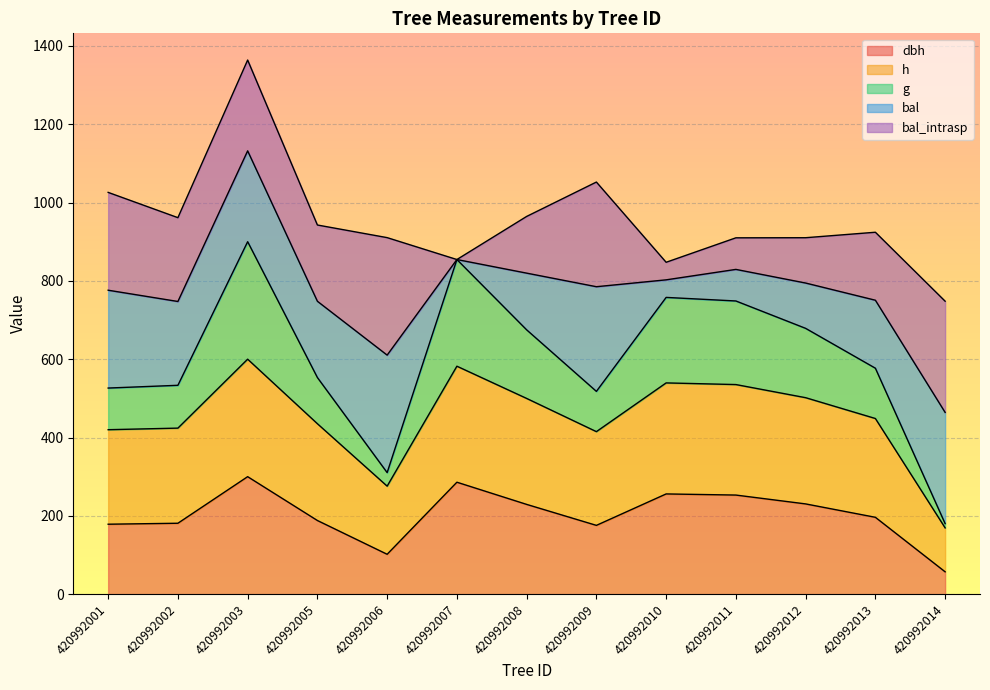

Does the chart display data point markers on the line(s)?

No